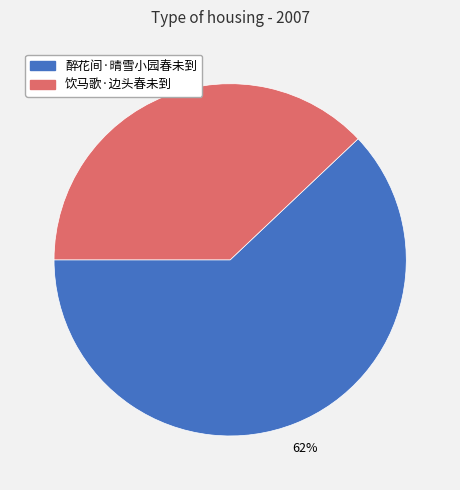

Is it true that 醉花间·晴雪小园春未到 is 62% of the pie?

True